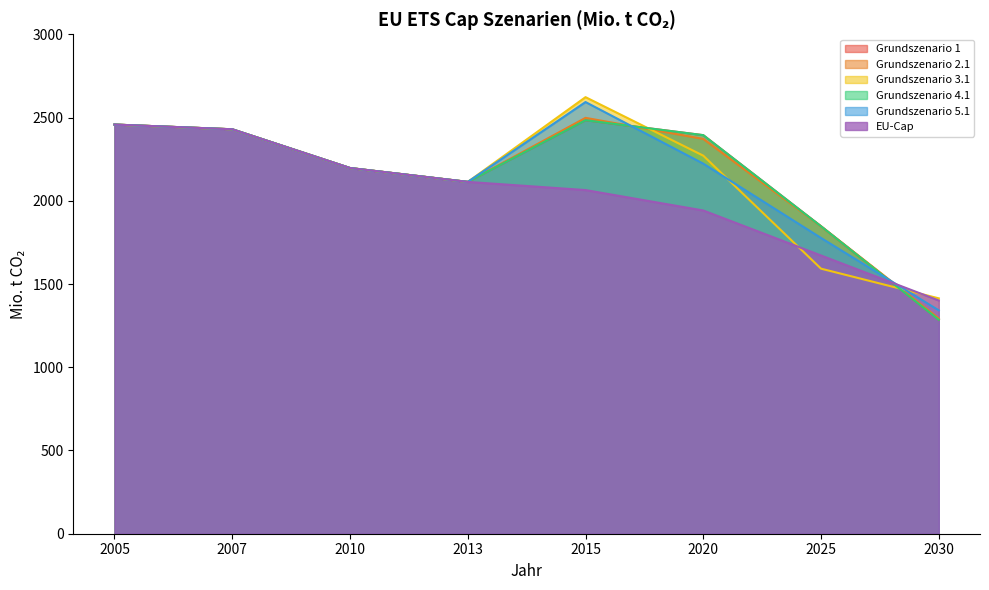

Which series has the largest range (max minus min)?

Grundszenario 5.1